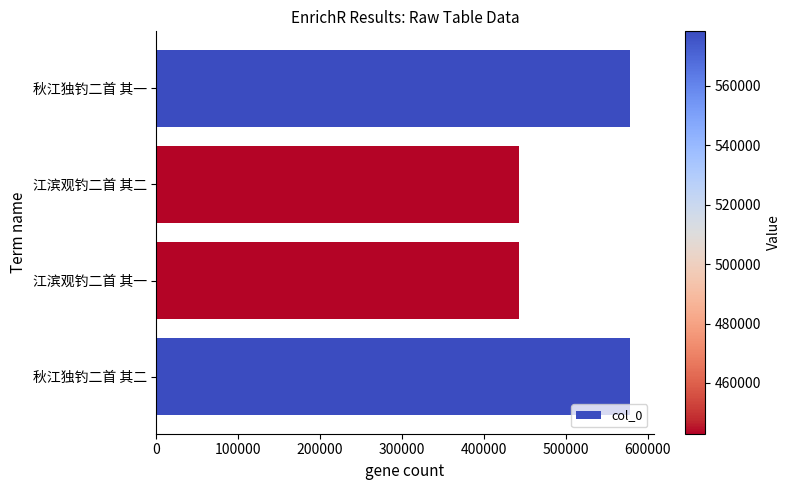

What is the sum of all values?

2042470